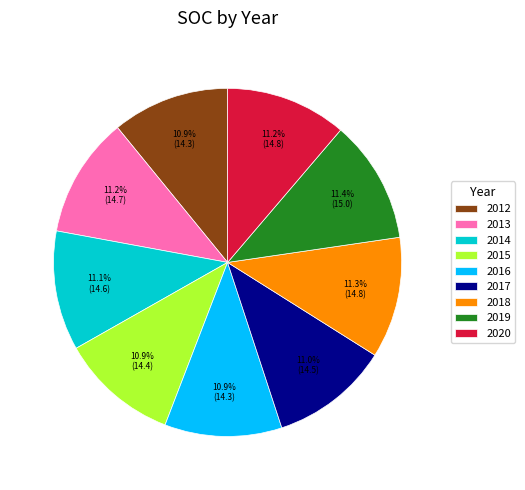

Is it true that 2015 is 1% of the pie?

False